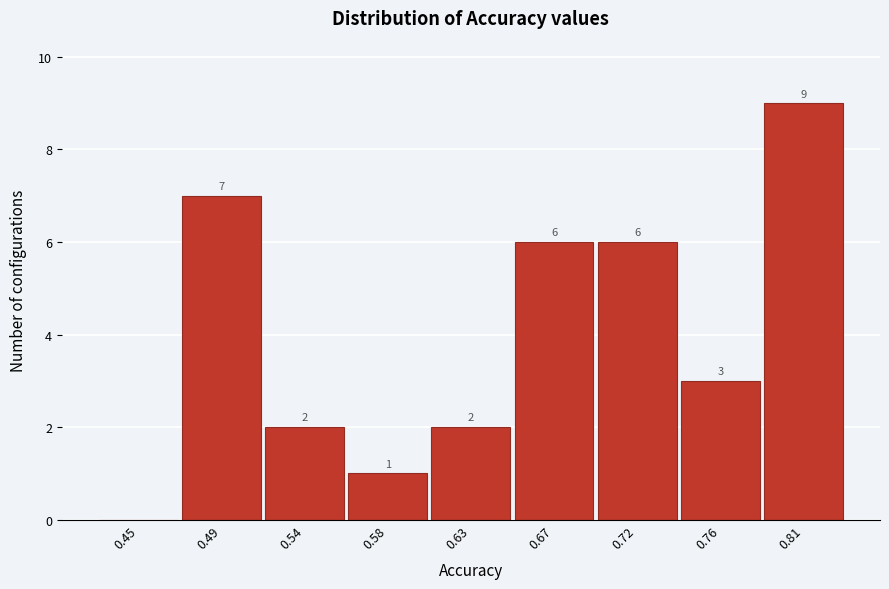

Reading left to right, what are all the values shown in this chart?

0.45=0	0.49=7	0.54=2	0.58=1	0.63=2	0.67=6	0.72=6	0.76=3	0.81=9